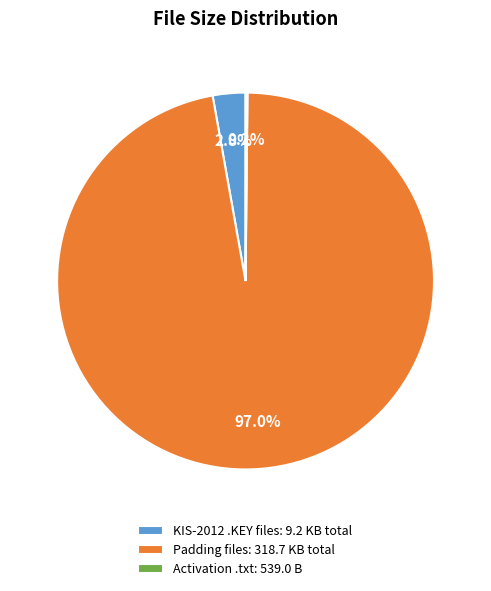

Which has a higher value, KIS-2012 .KEY files: 9.2 KB total or Padding files: 318.7 KB total?

Padding files: 318.7 KB total